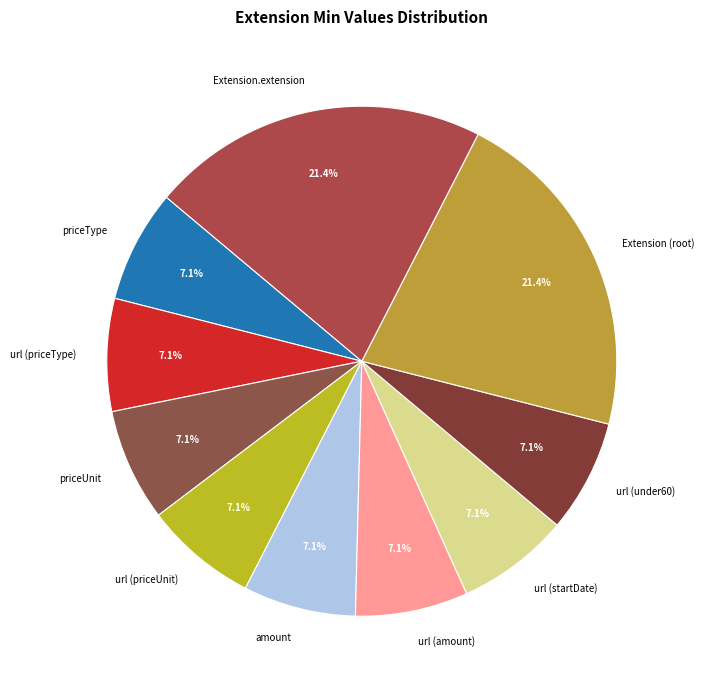

Is there any slice that represents more than half of the pie?

No